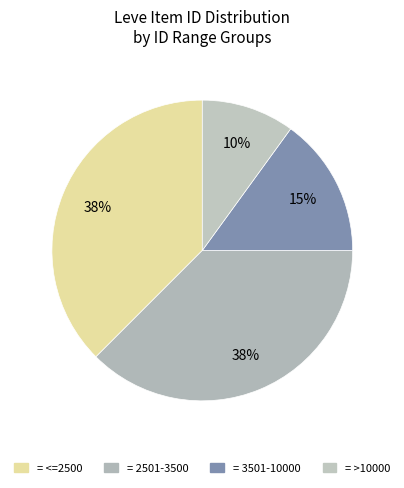

Count the number of slices in the pie.

4